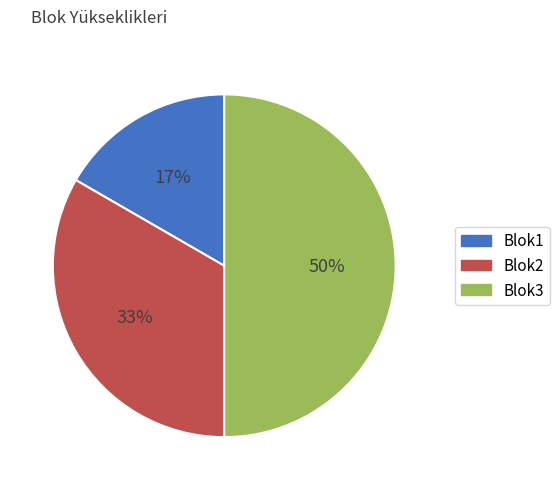

Which has a higher value, Blok3 or Blok2?

Blok3